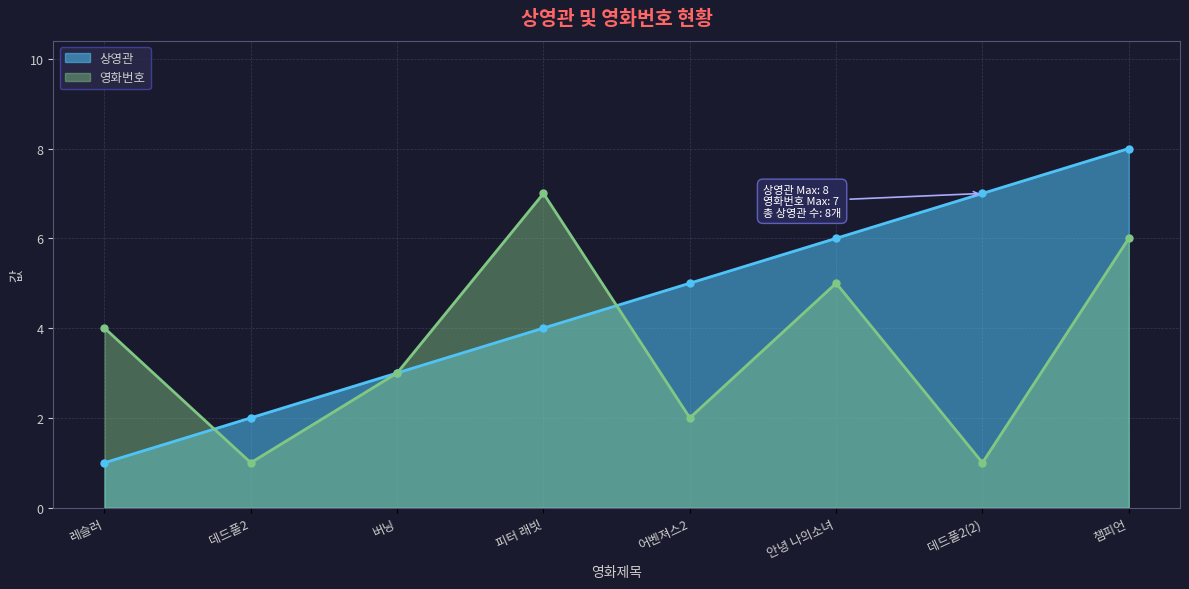

What are all the series names shown in the legend?

상영관, 영화번호